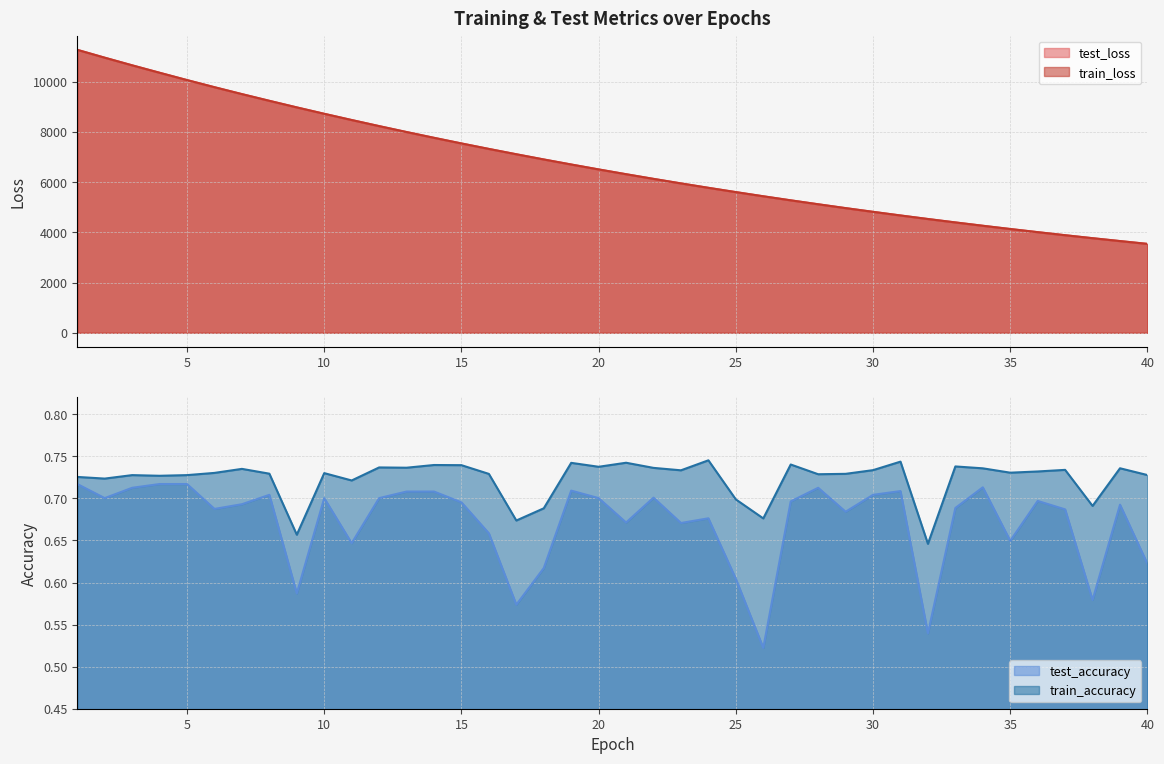

How many values in the test_loss series exceed 6510?

20